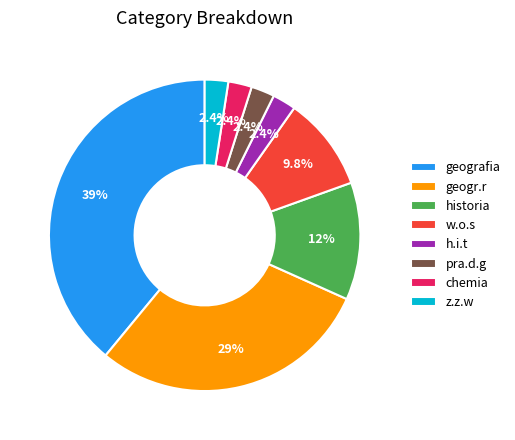

Which category has the biggest portion of the pie?

geografia